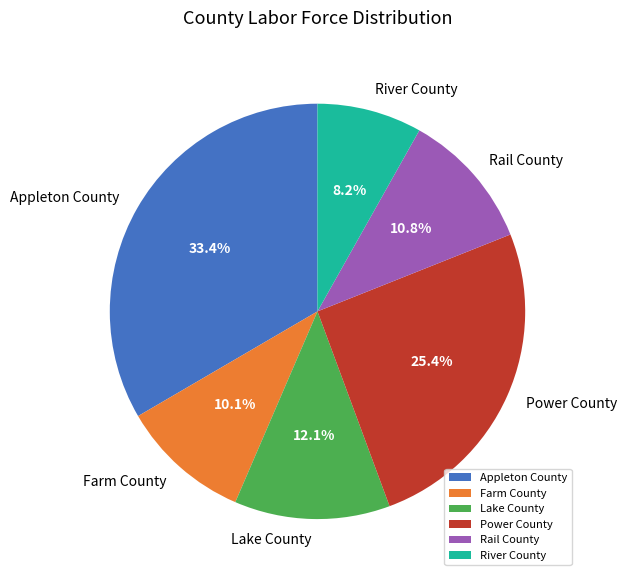

To the nearest percent, what is the combined percentage of Appleton County and River County?

42%